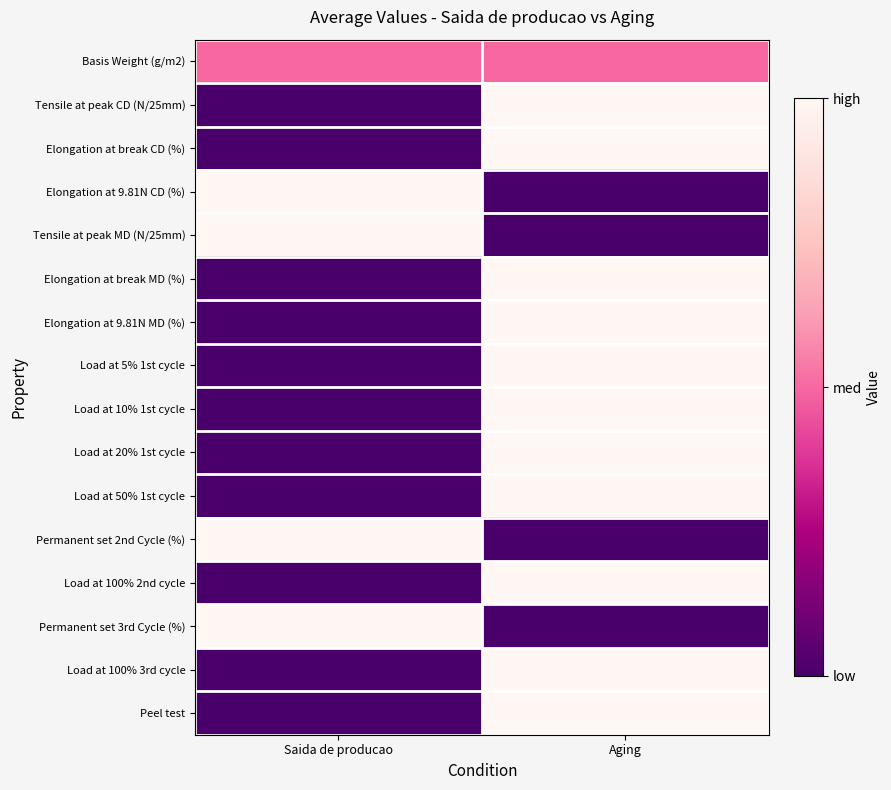

Which series has the largest total across all categories?

Basis Weight (g/m2)